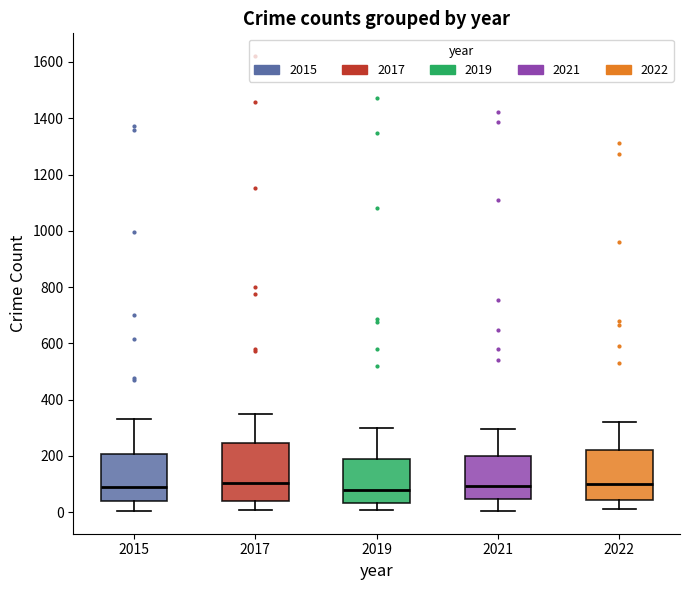

Comparing the boxes themselves (not the whiskers), which one is the tallest?

2017